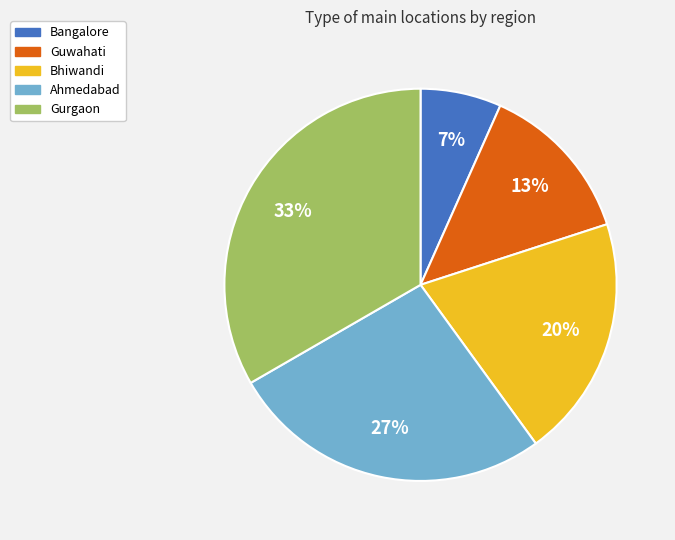

Rank the categories by value from lowest to highest.

Bangalore, Guwahati, Bhiwandi, Ahmedabad, Gurgaon